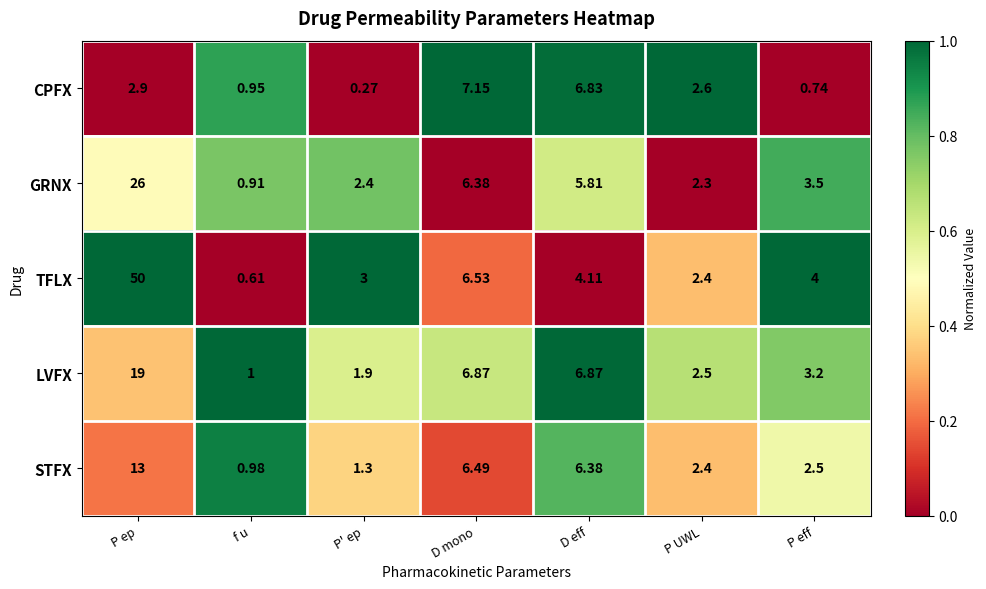

Which series has the largest total across all categories?

TFLX